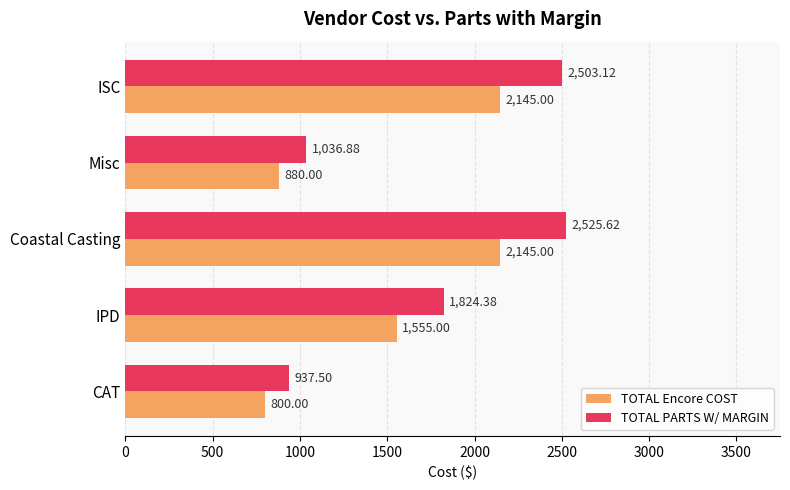

What is the difference between the maximum and minimum values in the TOTAL Encore COST series?

1345.0